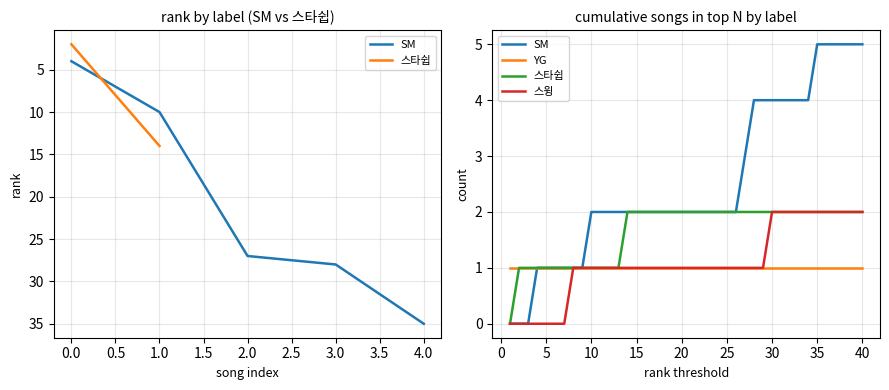

Which series has the largest range (max minus min)?

SM